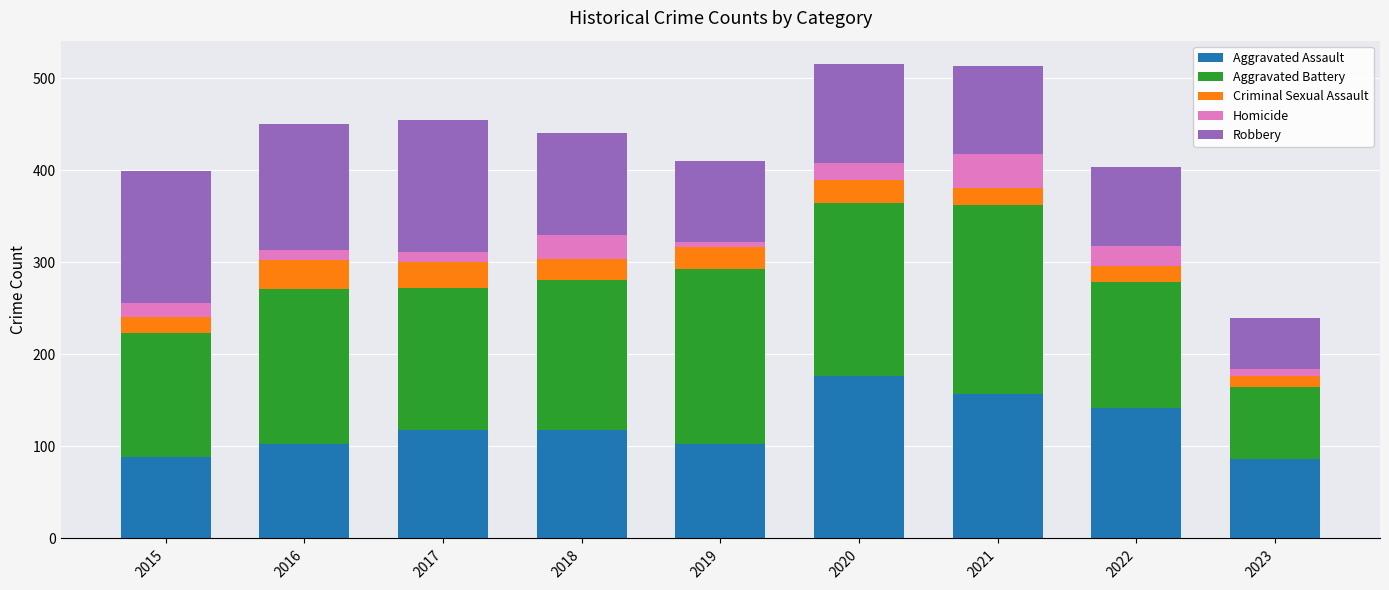

What is the average value of the Aggravated Assault series?

121